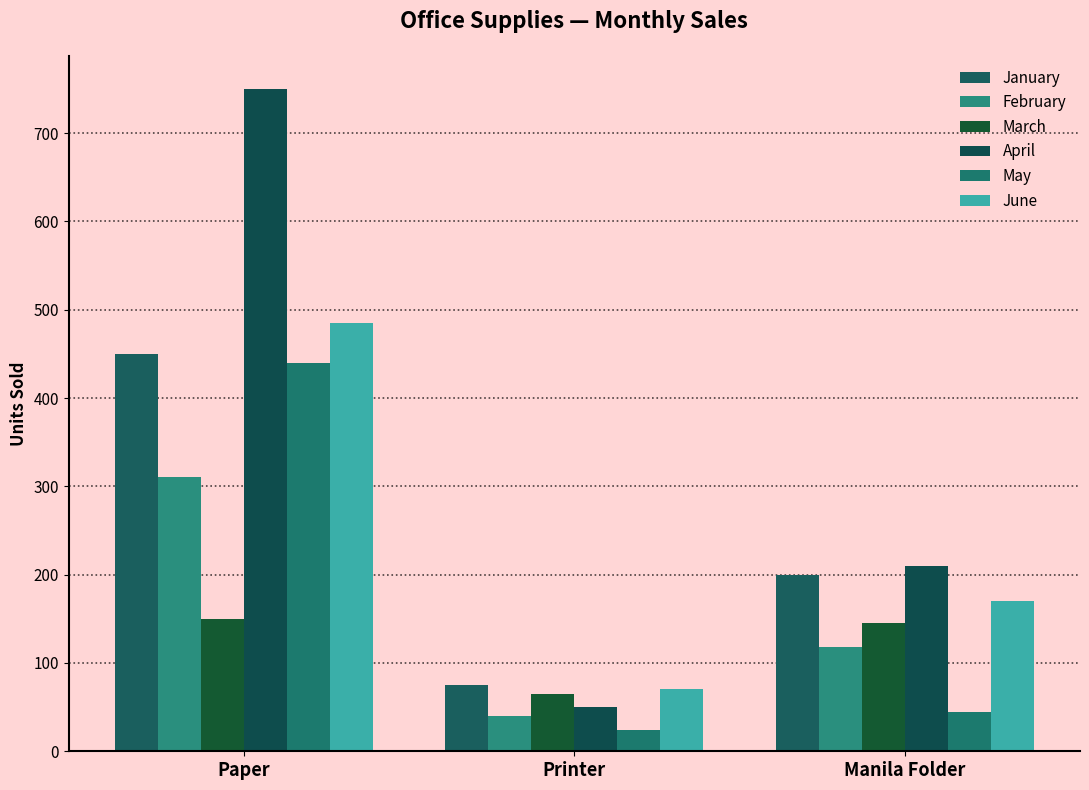

At which category does the chart reach its minimum across all series?

Printer